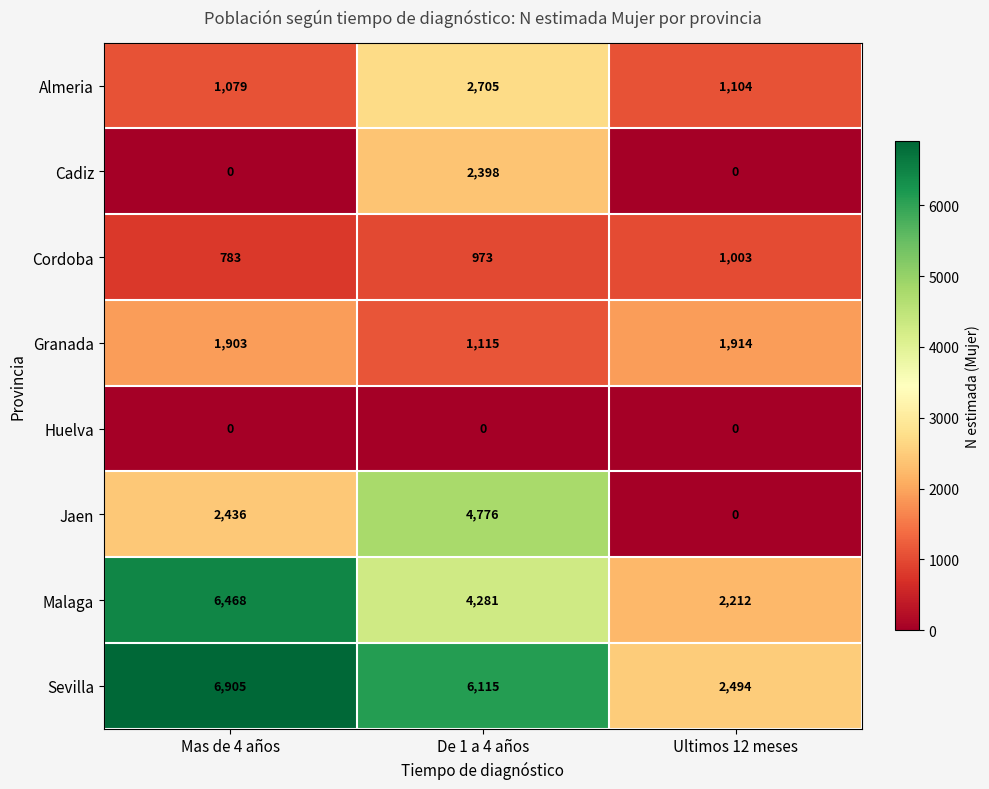

Reading left to right, transcribe all the data shown in this chart.

Almeria: 1079	2705	1104
Cadiz: 0	2398	0
Cordoba: 783	973	1003
Granada: 1903	1115	1914
Huelva: 0	0	0
Jaen: 2436	4776	0
Malaga: 6468	4281	2212
Sevilla: 6905	6115	2494